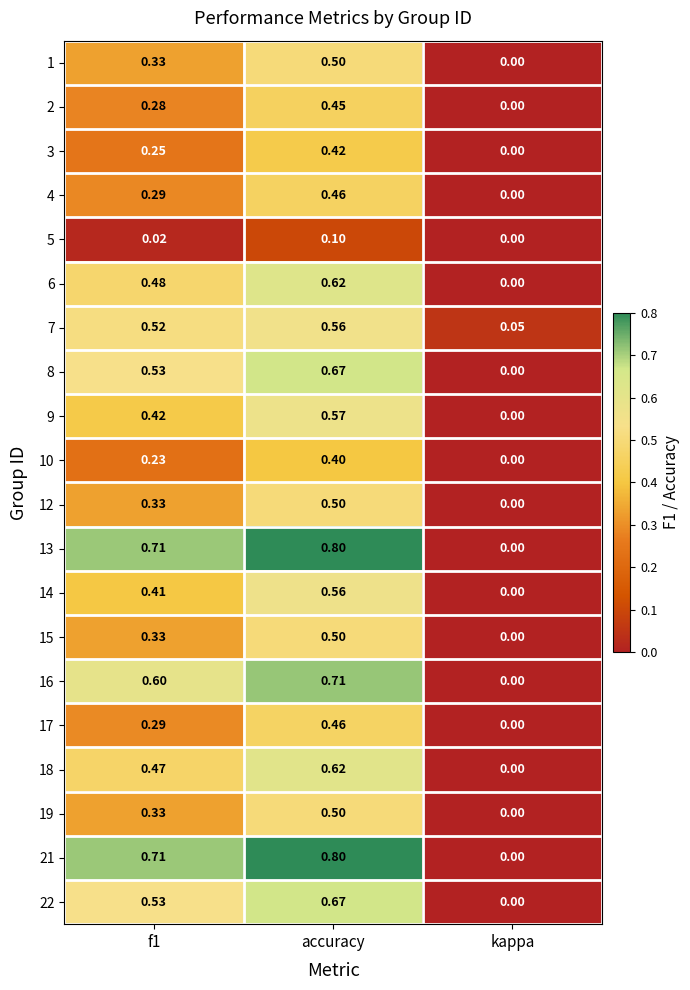

At which category is the sum across all series the highest?

accuracy